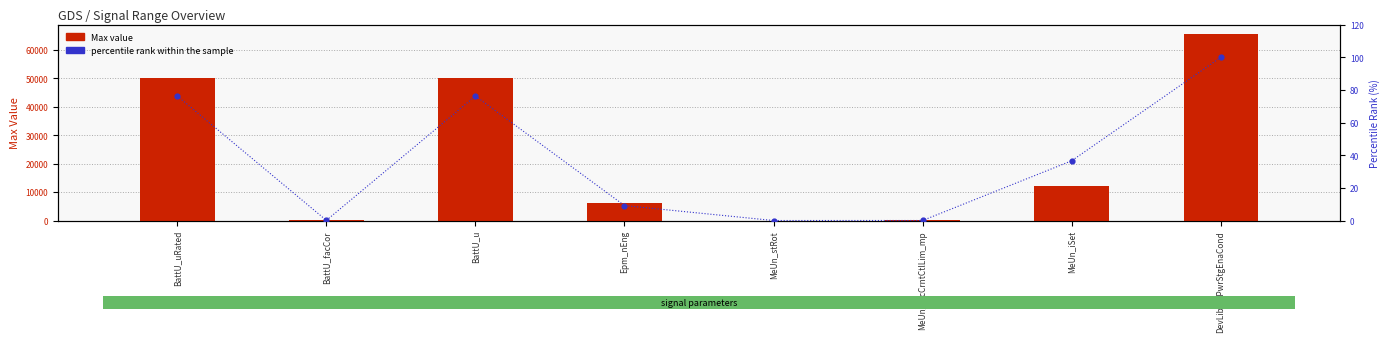

What is the total value across all series at BattU_facCor?

32.0